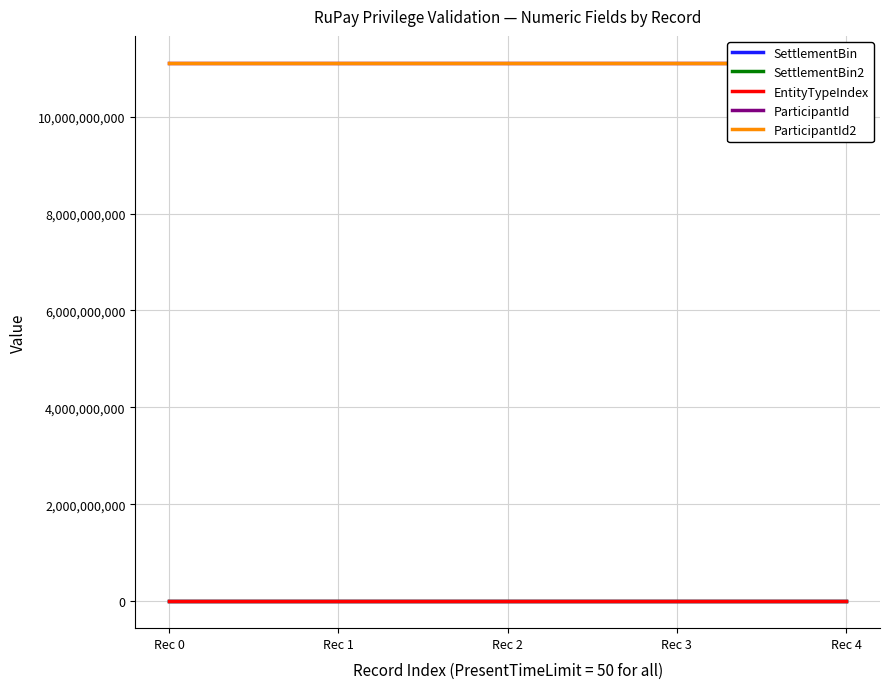

What is the minimum value for EntityTypeIndex?

1